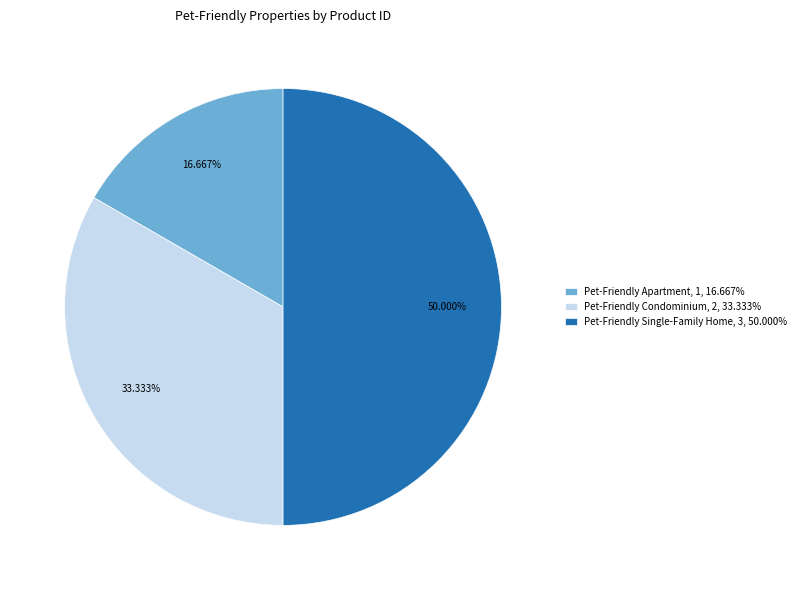

To the nearest percent, what is the combined percentage of Pet-Friendly Single-Family Home and Pet-Friendly Condominium?

83%